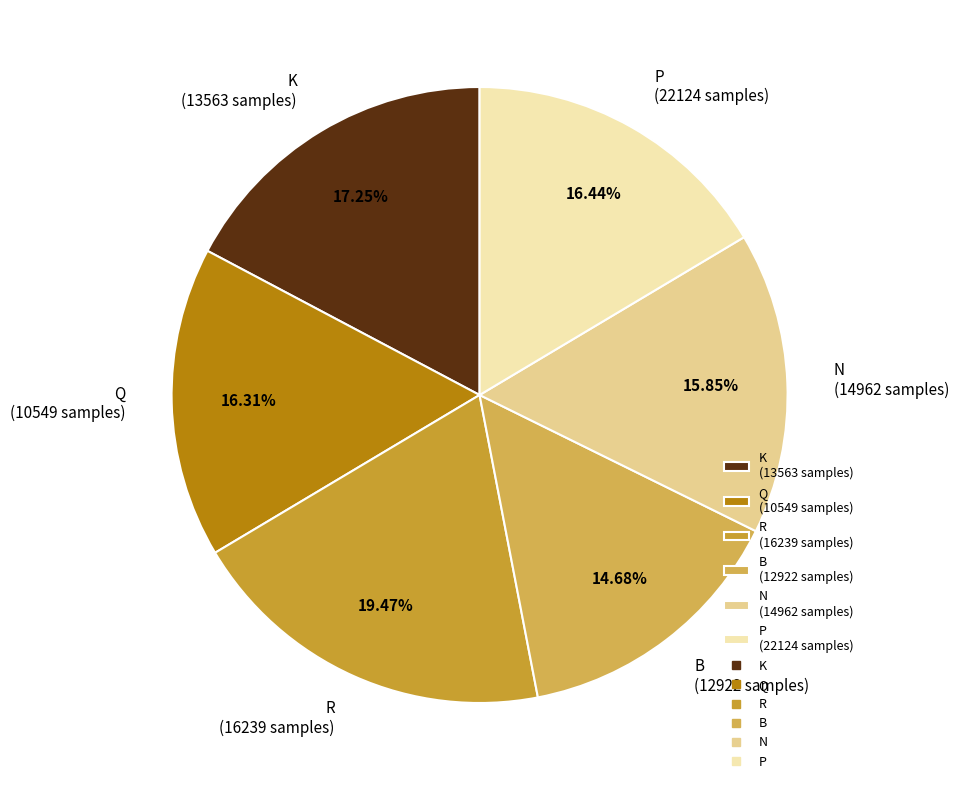

Is there any slice that represents more than half of the pie?

No